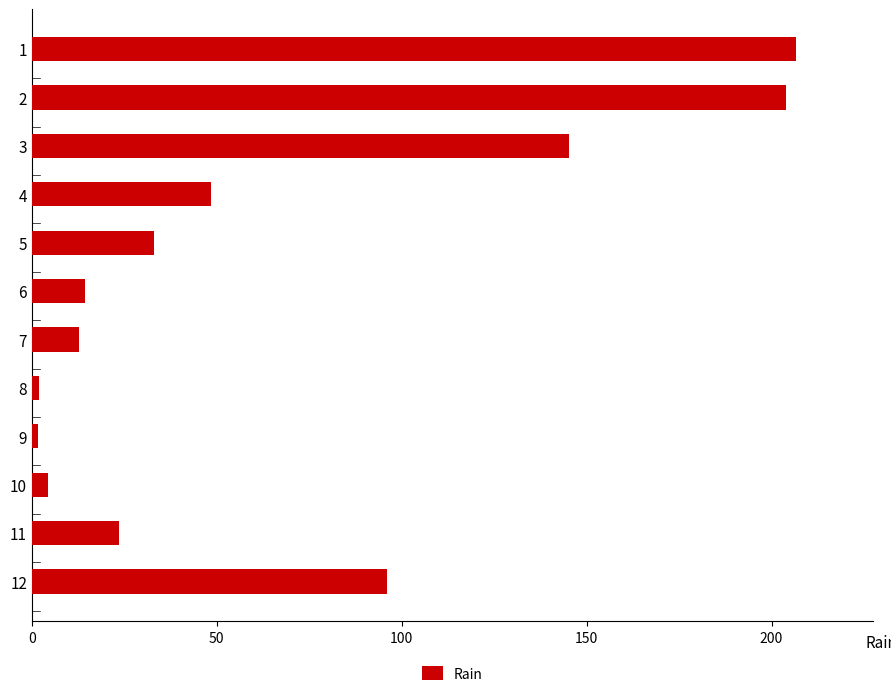

What is the maximum value shown in the chart?

206.7